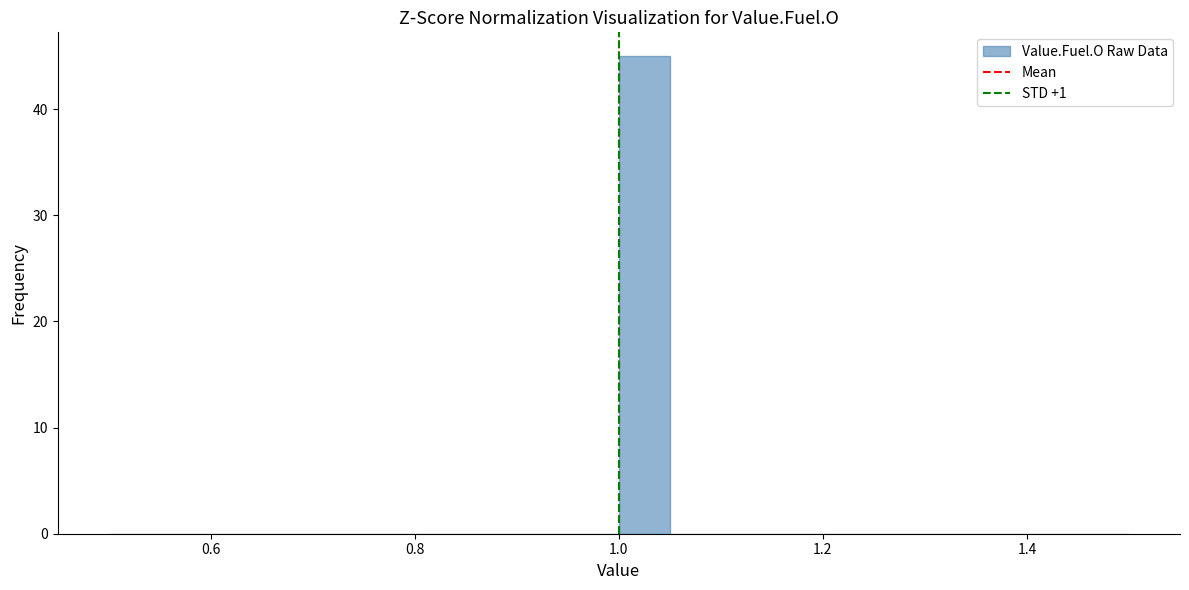

Read against the x-axis, roughly where is the centre of the tallest bar?

1.02